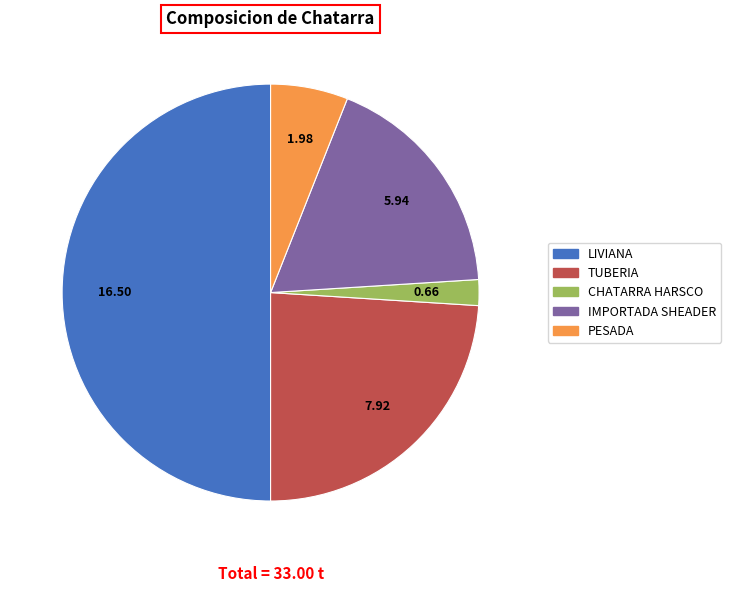

Does TUBERIA account for over 50% of the chart?

No